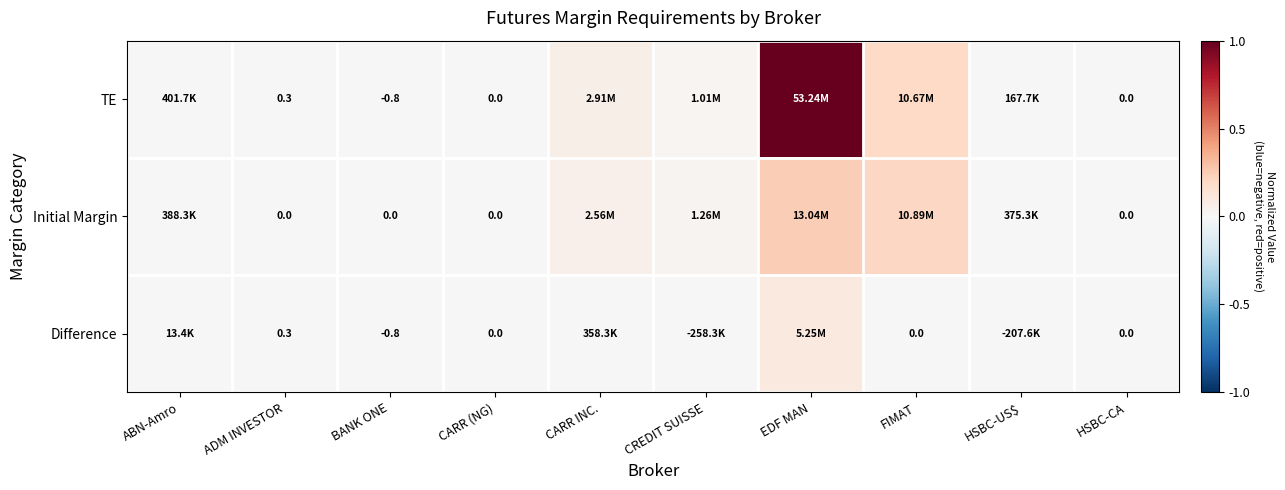

True or false: Initial Margin has a value of 0.1 at CARR INC..

False